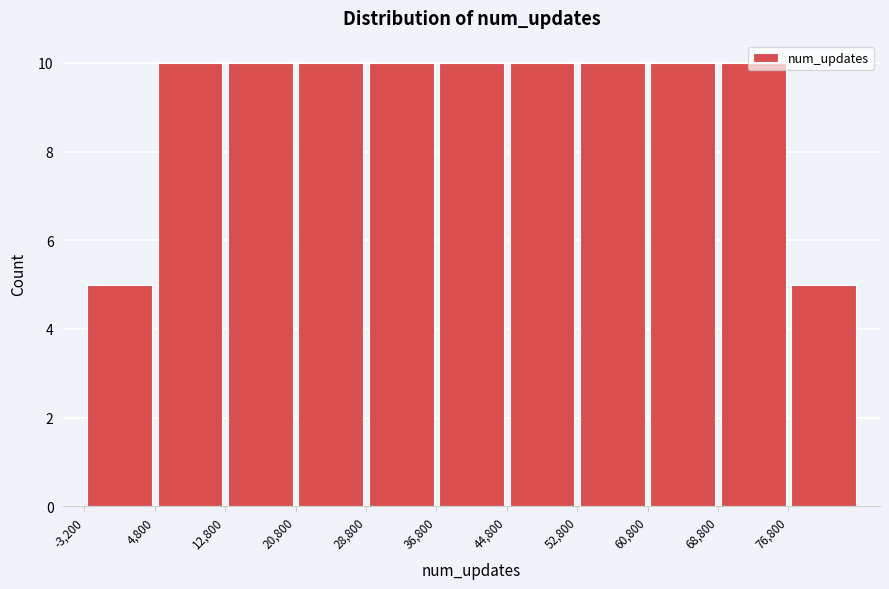

Reading left to right, transcribe this chart: for each bar, give the range it covers on the x-axis and its height. Neither the bar edges nor the heights are printed on the chart, so give them approximately, as read against the axes.

-3200 to 4800: 5
4800 to 12800: 10
12800 to 20800: 10
20800 to 28800: 10
28800 to 36800: 10
36800 to 44800: 10
44800 to 52800: 10
52800 to 60800: 10
60800 to 68800: 10
68800 to 76800: 10
76800 to 84800: 5